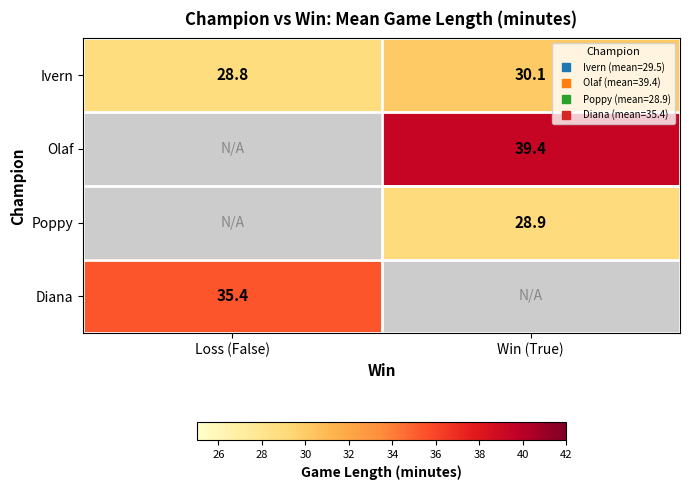

What is the greatest value displayed?

39.4